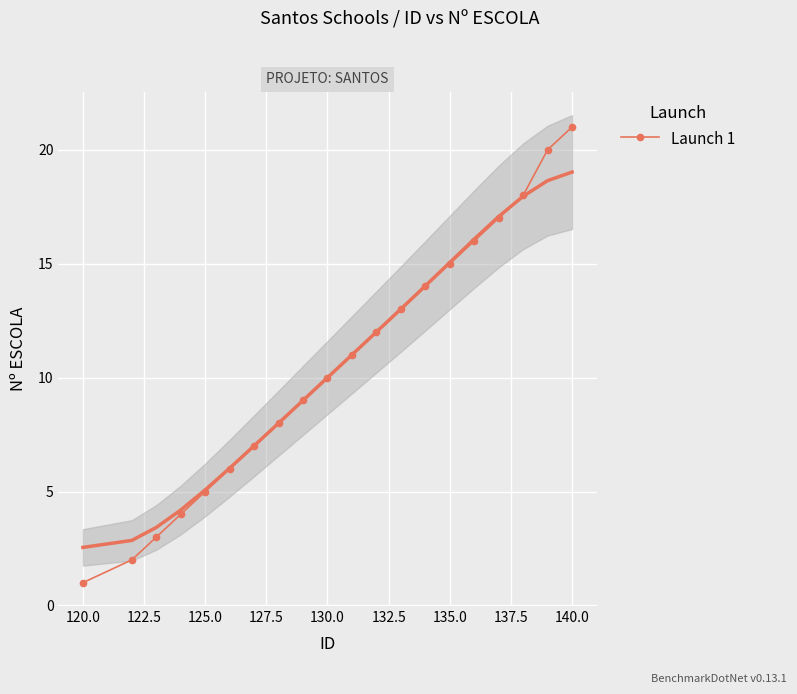

Reading right to left, list all the values displayed in this chart.

21	20	18	17	16	15	14	13	12	11	10	9	8	7	6	5	4	3	2	1